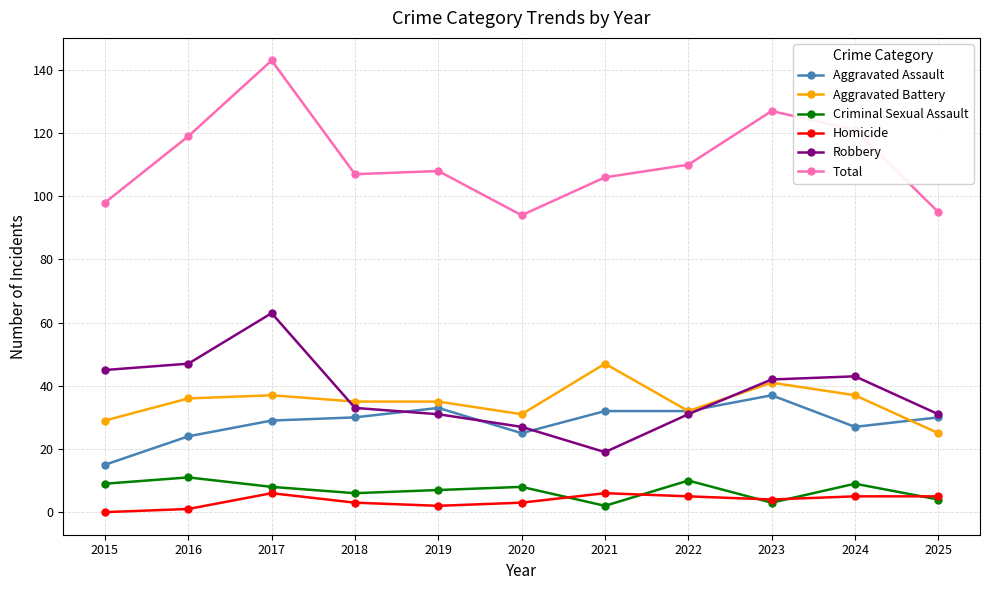

Where is the first local maximum for Robbery?

2017